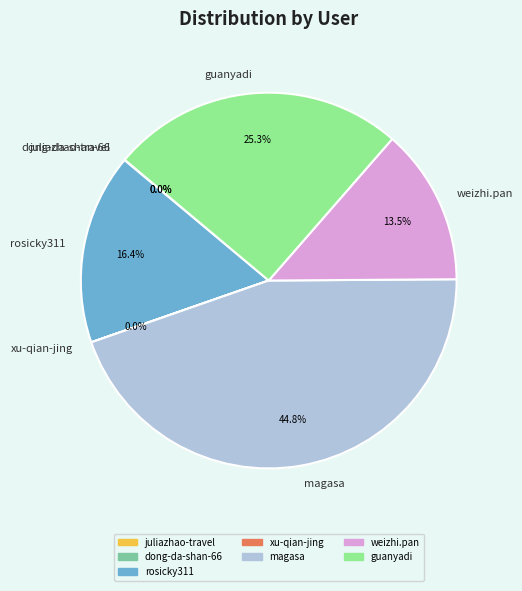

Is the sum of guanyadi and magasa greater than half?

Yes